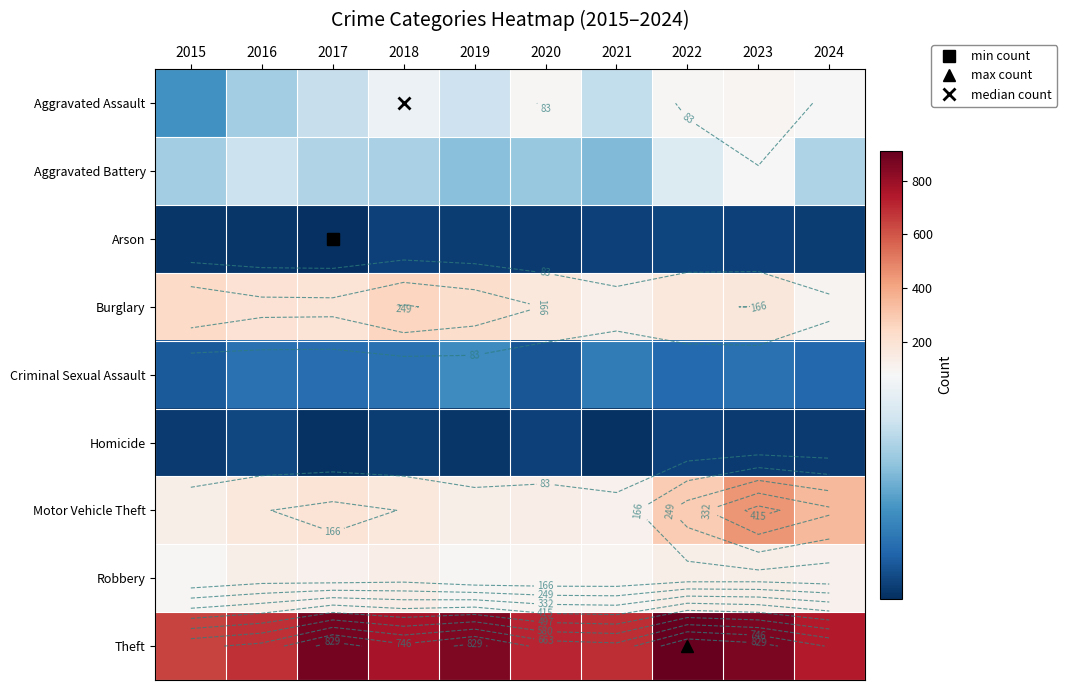

Is it true that Robbery equals 77 at 2022?

False